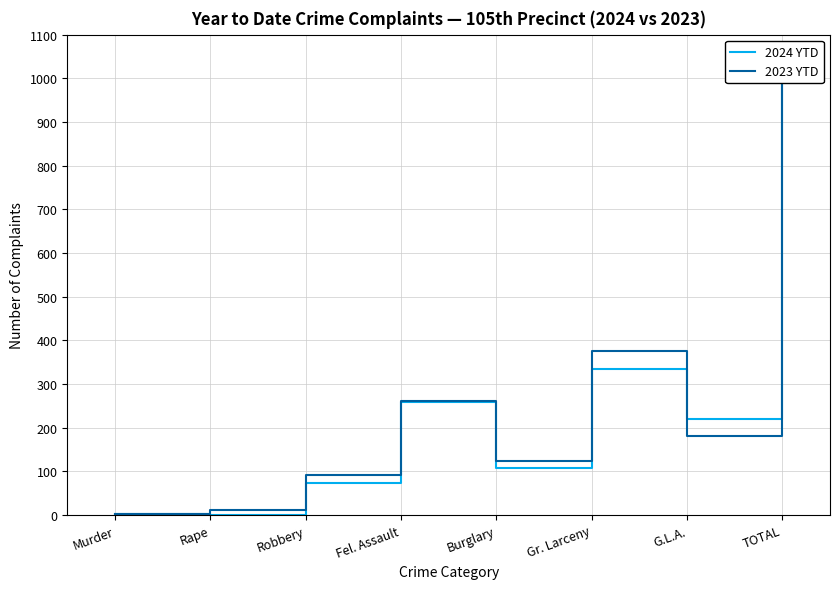

Rank the series by their average value, from lowest to highest.

2024 YTD, 2023 YTD